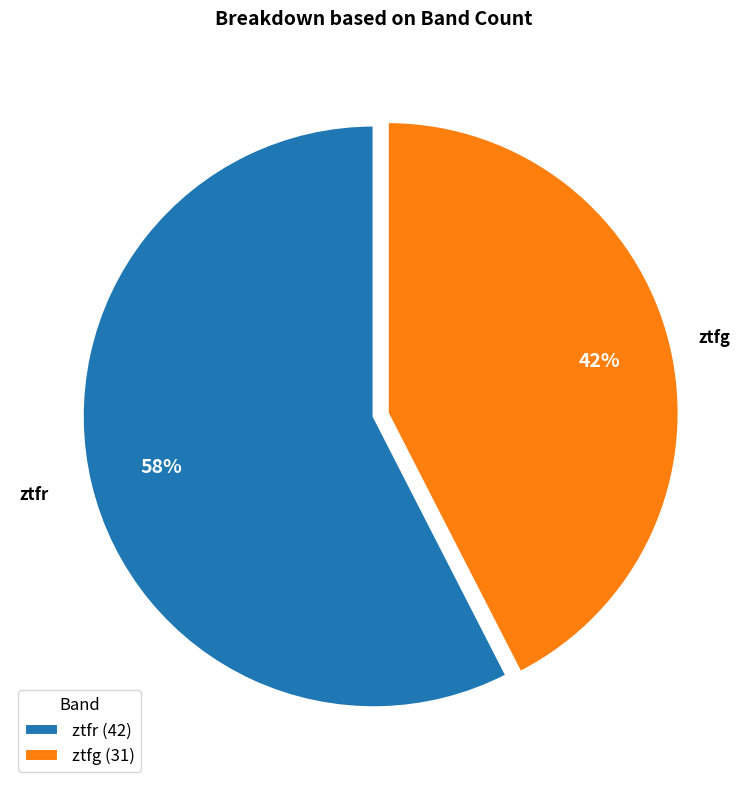

To the nearest percent, what is the combined percentage of ztfr (42) and ztfg (31)?

100%